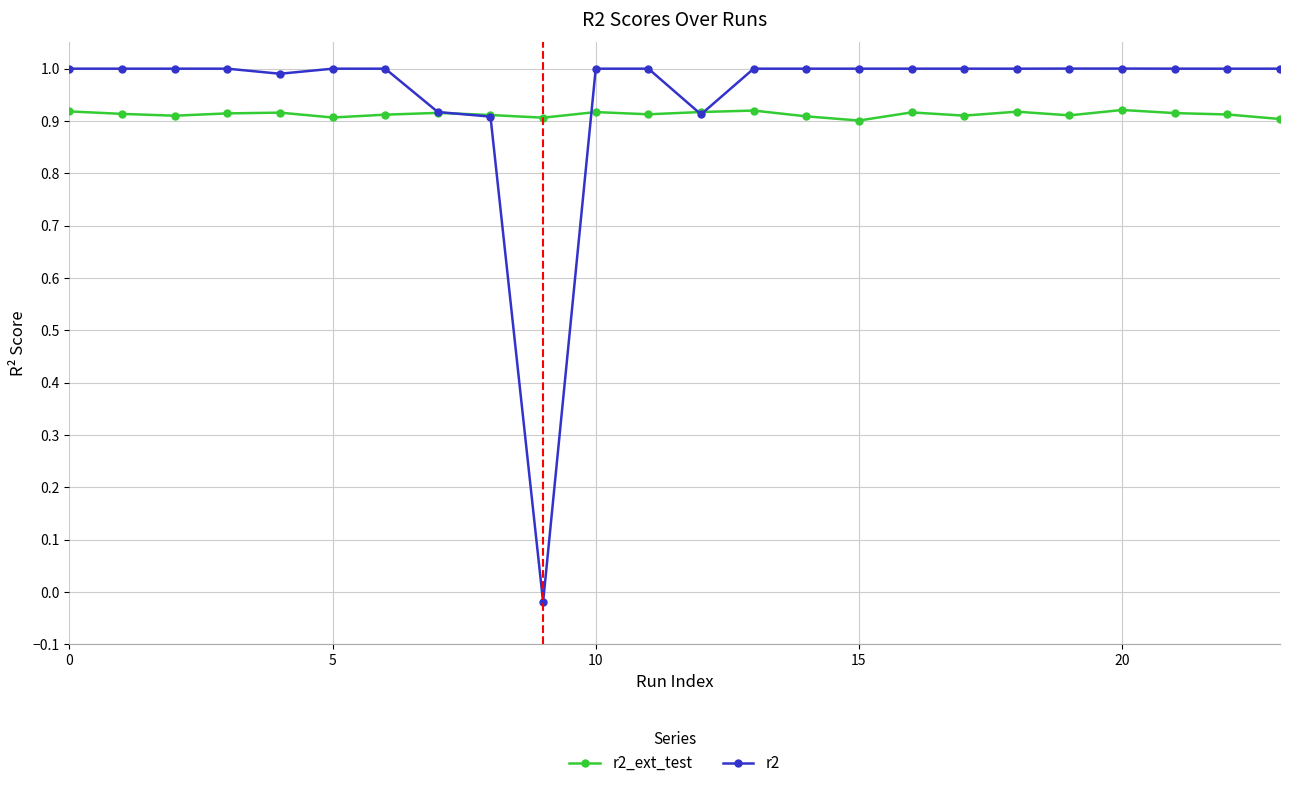

List the series in order of their peak value, lowest first.

r2_ext_test, r2